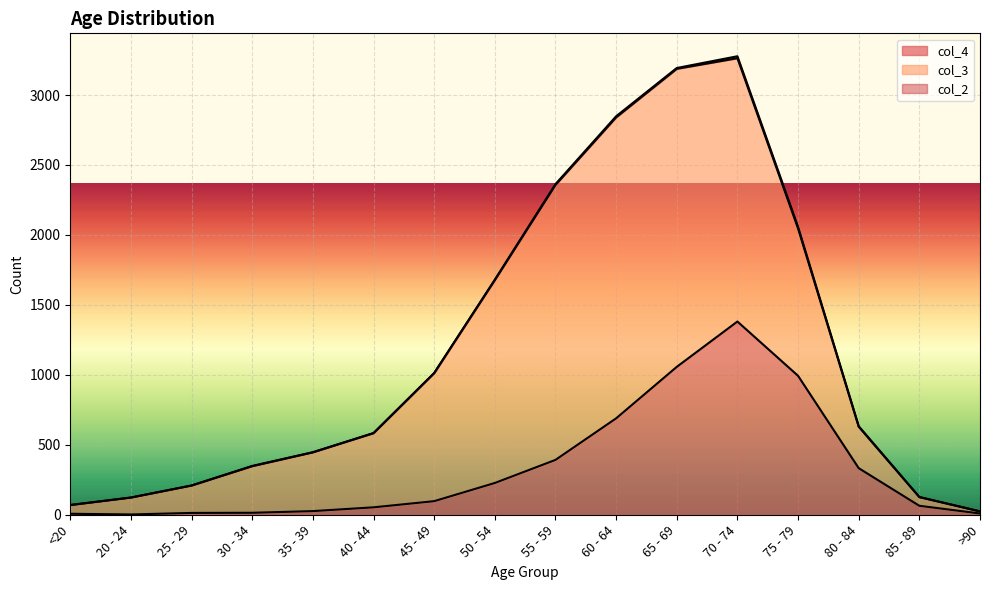

Reading right to left, extract all data points from this chart.

col_4: >90=9	85 - 89=64	80 - 84=333	75 - 79=993	70 - 74=1381	65 - 69=1057	60 - 64=689	55 - 59=392	50 - 54=227	45 - 49=97	40 - 44=53	35 - 39=26	30 - 34=14	25 - 29=13	20 - 24=2	<20=7
col_3: >90=15	85 - 89=62	80 - 84=296	75 - 79=1053	70 - 74=1882	65 - 69=2130	60 - 64=2151	55 - 59=1965	50 - 54=1450	45 - 49=915	40 - 44=530	35 - 39=420	30 - 34=333	25 - 29=196	20 - 24=121	<20=62
col_2: >90=0	85 - 89=1	80 - 84=4	75 - 79=12	70 - 74=14	65 - 69=6	60 - 64=8	55 - 59=6	50 - 54=3	45 - 49=1	40 - 44=1	35 - 39=1	30 - 34=2	25 - 29=0	20 - 24=0	<20=1